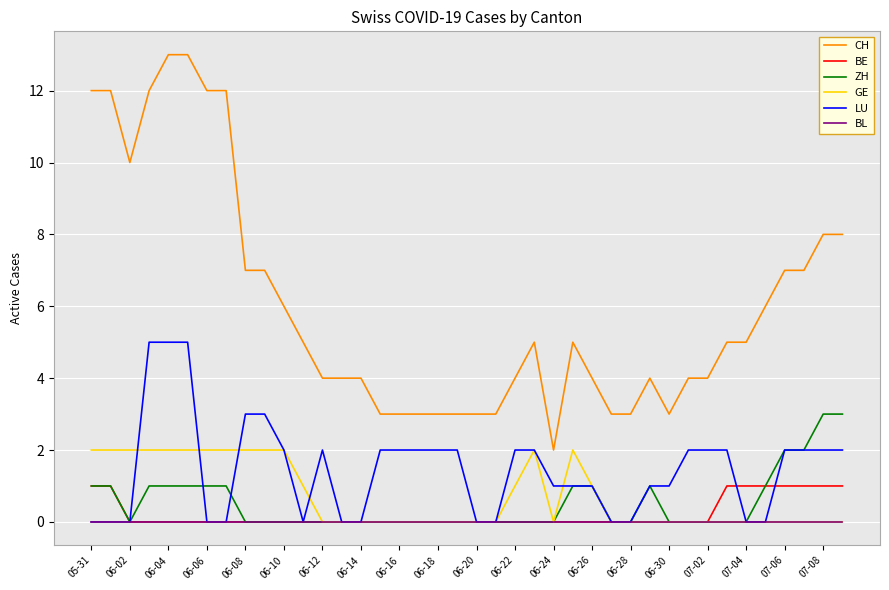

True or false: BE and CH intersect in this chart.

False